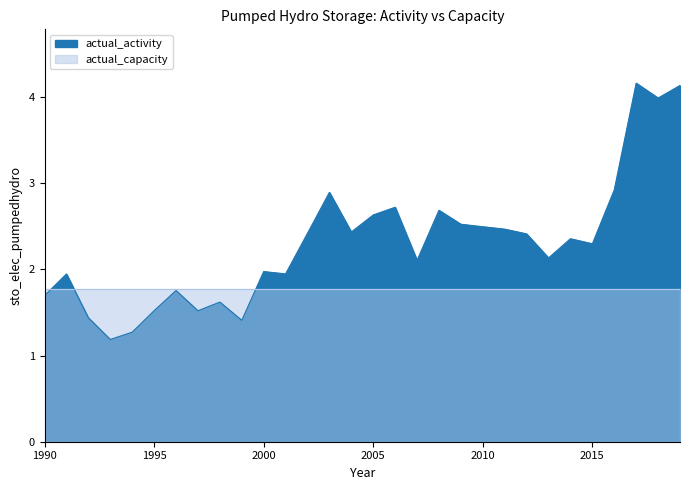

Reading left to right, transcribe all the data shown in this chart.

1990=1.7	1991=1.9	1992=1.4	1993=1.2	1994=1.3	1995=1.5	1996=1.8	1997=1.5	1998=1.6	1999=1.4	2000=2.0	2001=1.9	2002=2.4	2003=2.9	2004=2.4	2005=2.6	2006=2.7	2007=2.1	2008=2.7	2009=2.5	2010=2.5	2011=2.5	2012=2.4	2013=2.1	2014=2.4	2015=2.3	2016=2.9	2017=4.2	2018=4.0	2019=4.1